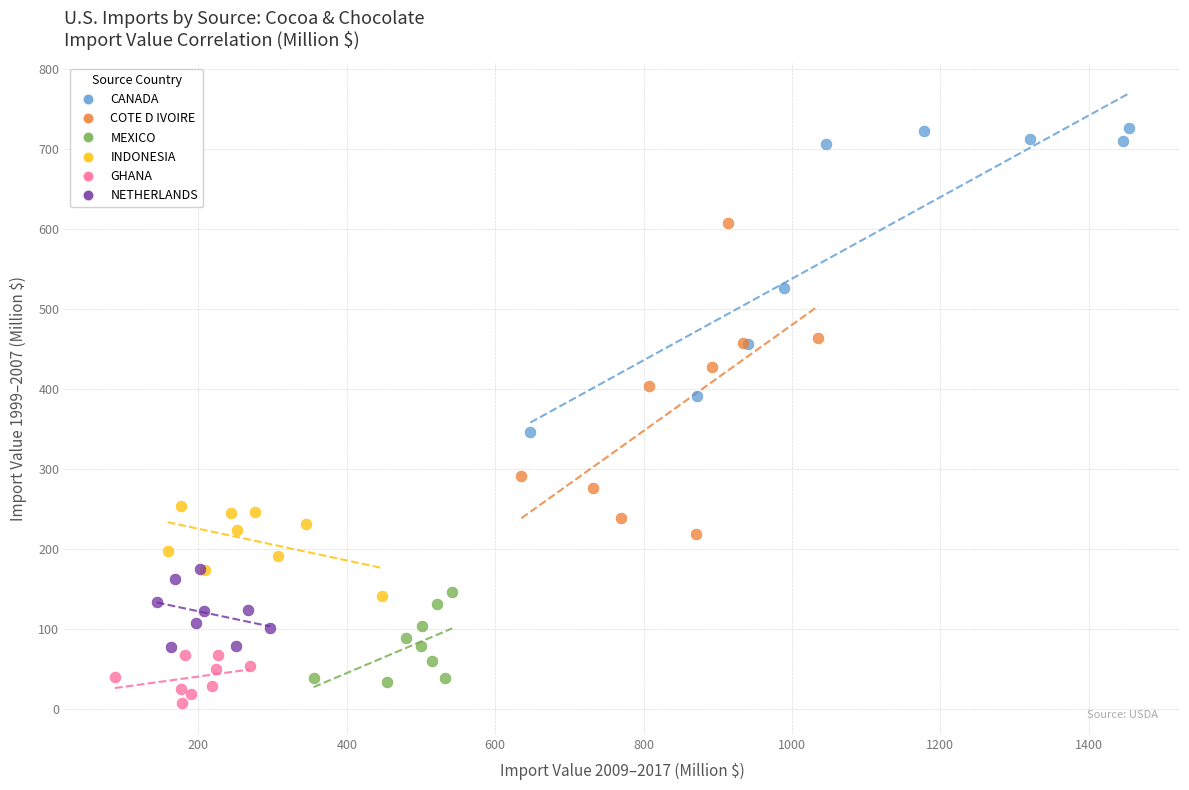

Which series contains the highest Y value?

CANADA